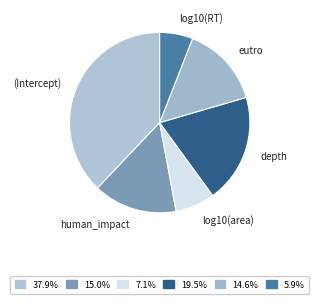

Is it true that (Intercept) is 29% of the pie?

False